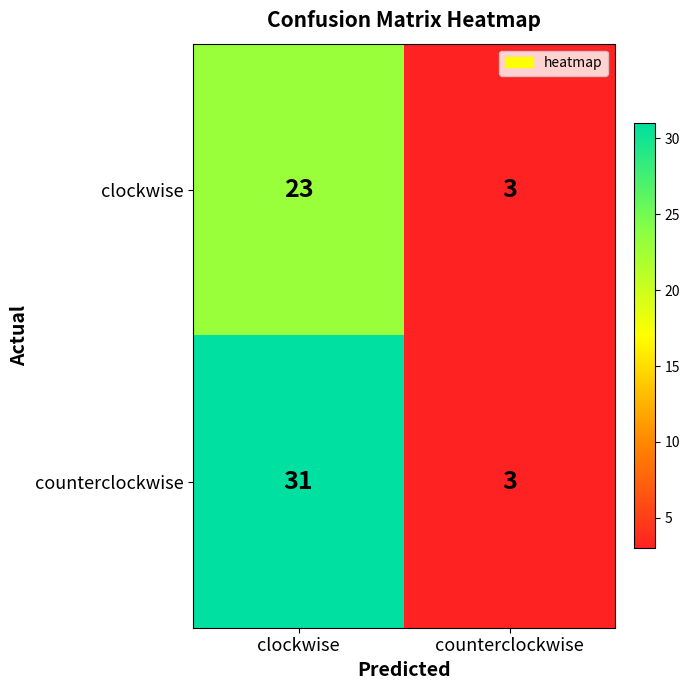

What is the minimum value for counterclockwise?

3